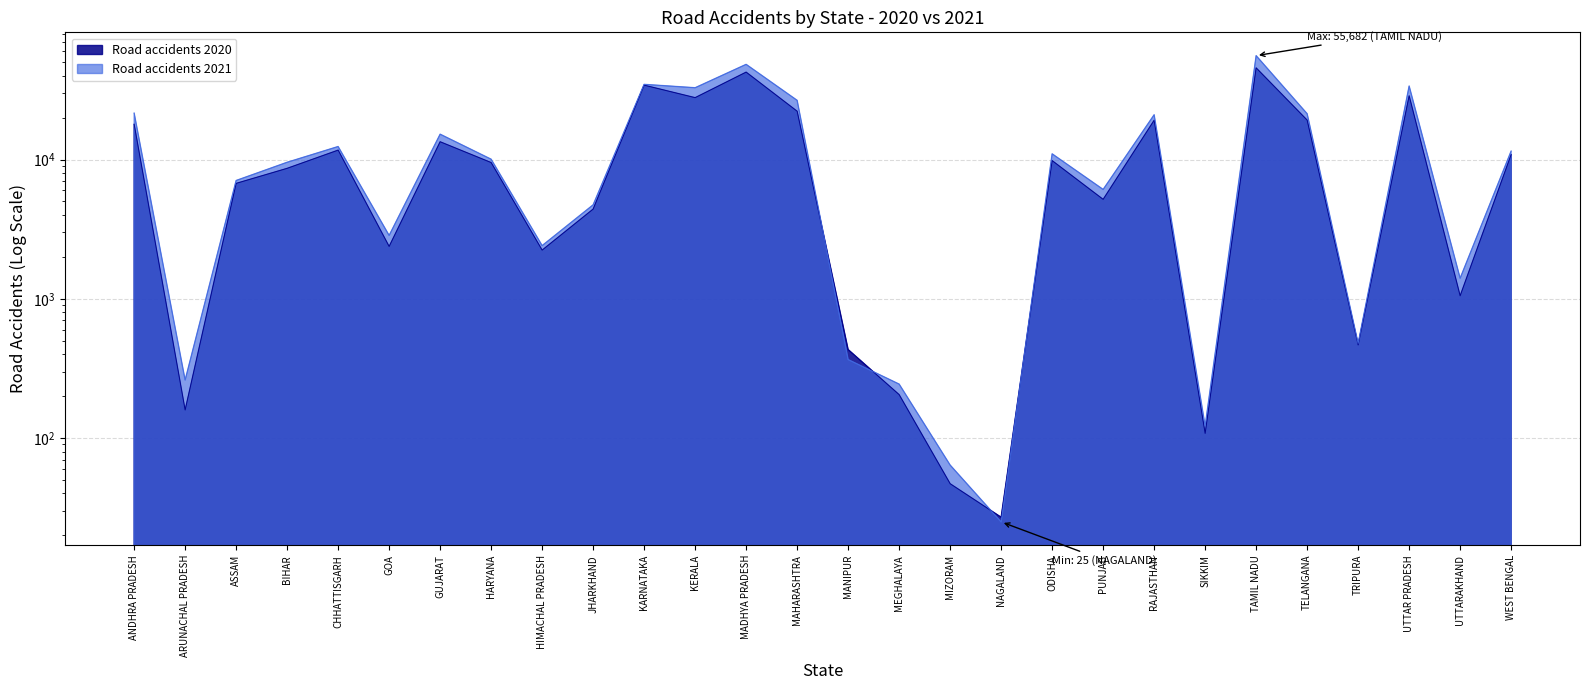

How many series are shown in this chart?

2